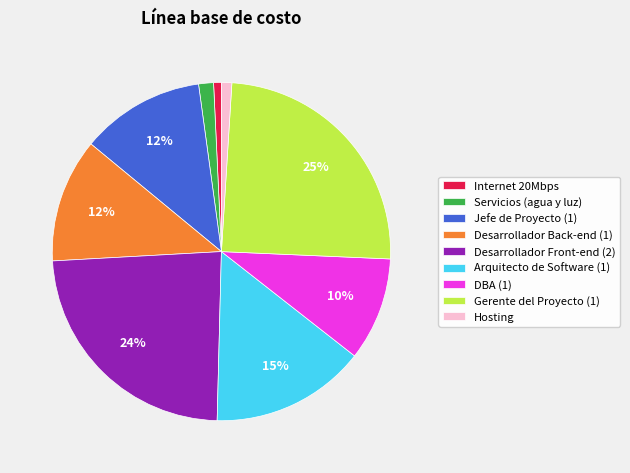

To the nearest percent, what percentage of the pie is DBA (1)?

10%